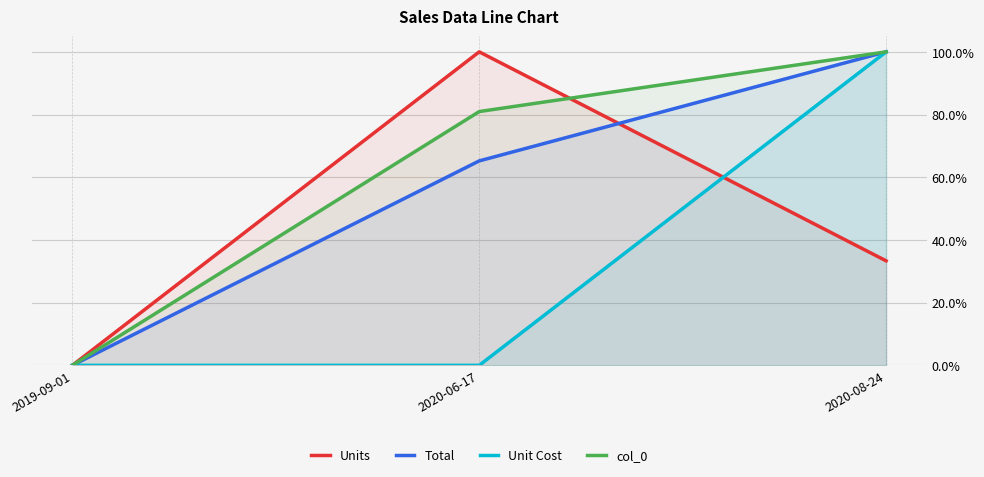

List the labels in order of Unit Cost value, smallest first.

2019-09-01, 2020-06-17, 2020-08-24